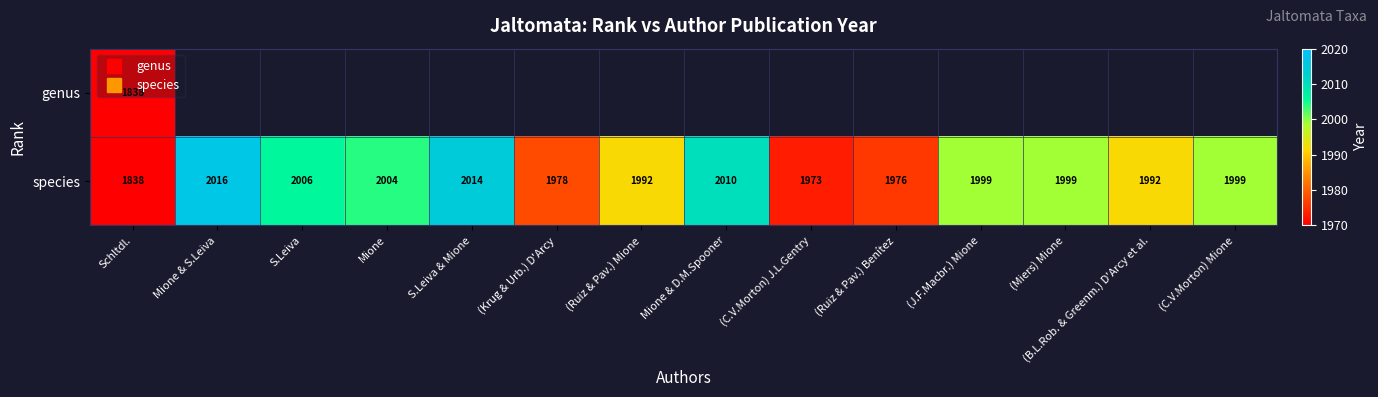

Which category has the highest value in the genus series?

Schltdl.